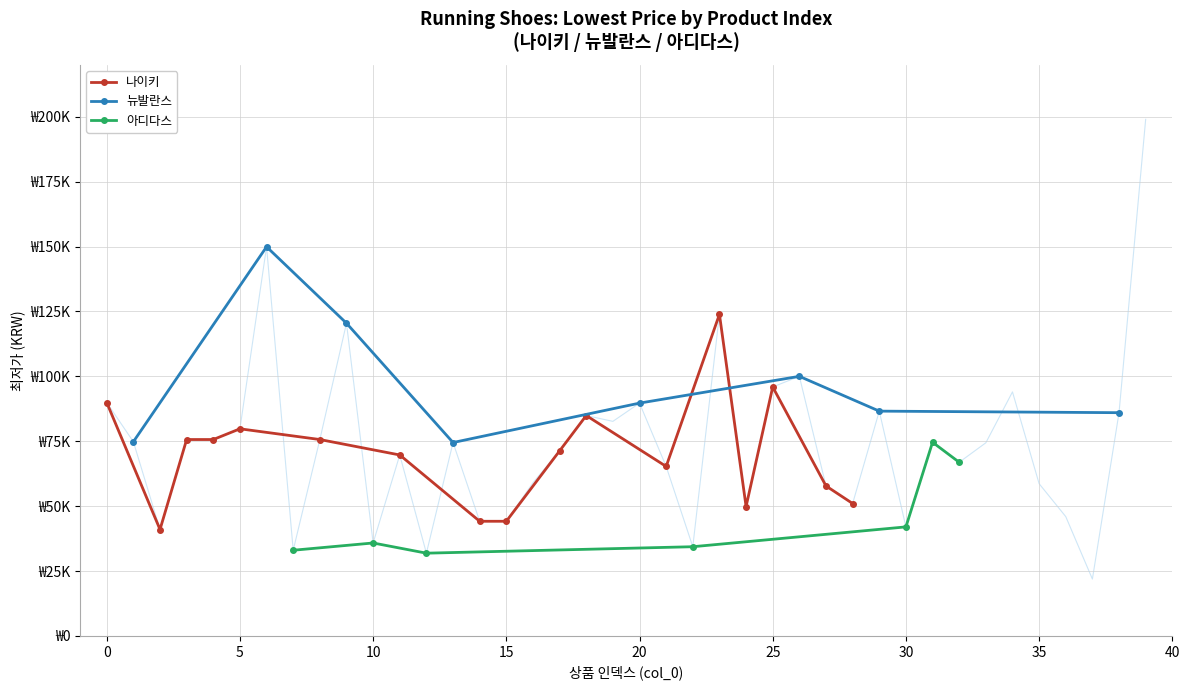

Between 7 and 24, which is larger?

24